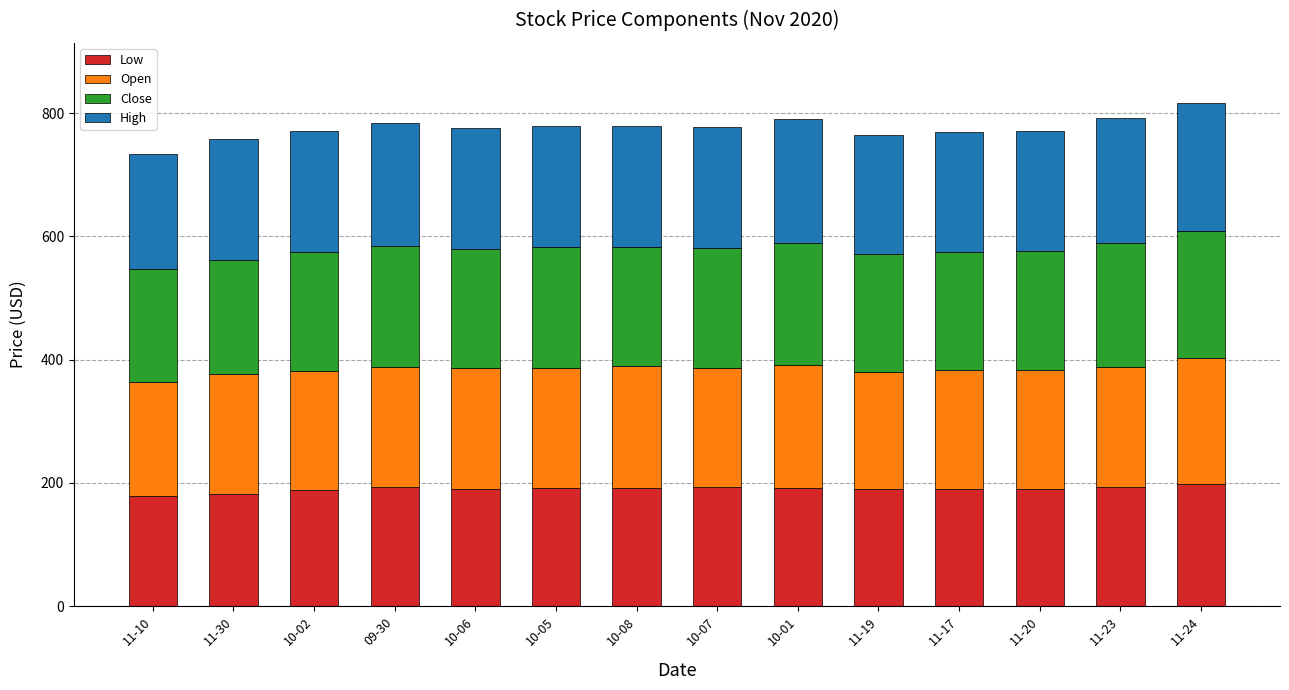

The value of Low at 10-02 is 109.2. True or false?

False